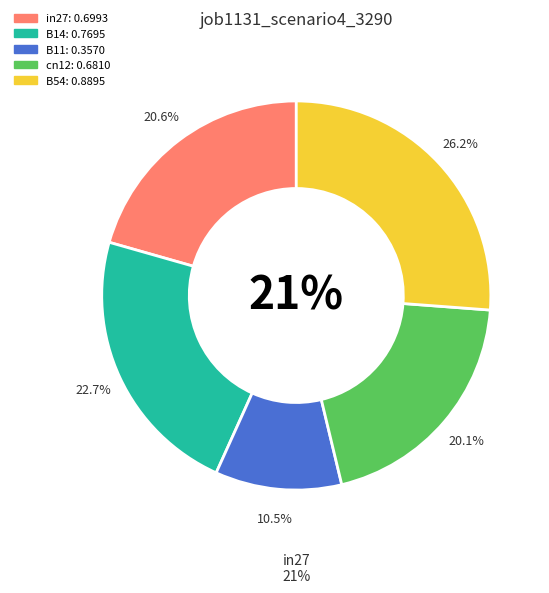

What percentage is the in27 slice, to the nearest percent?

21%